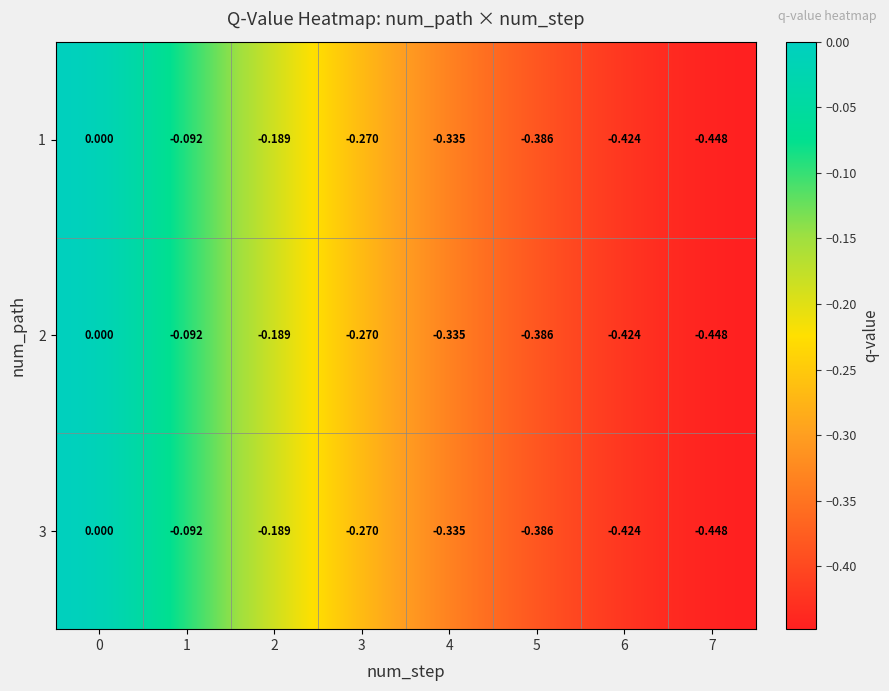

Reading left to right, transcribe all the data shown in this chart.

1: 0=0.0	1=-0.1	2=-0.2	3=-0.3	4=-0.3	5=-0.4	6=-0.4	7=-0.4
2: 0=0.0	1=-0.1	2=-0.2	3=-0.3	4=-0.3	5=-0.4	6=-0.4	7=-0.4
3: 0=0.0	1=-0.1	2=-0.2	3=-0.3	4=-0.3	5=-0.4	6=-0.4	7=-0.4